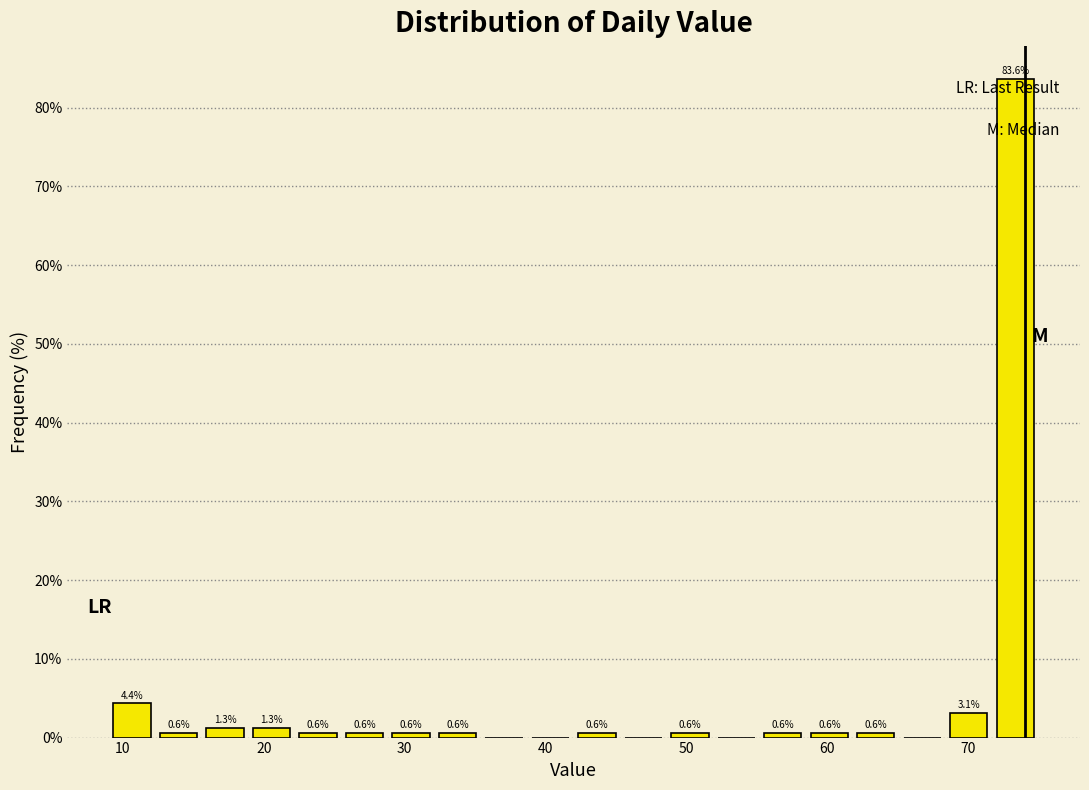

Around what value on the x-axis is the tallest bar? Give the approximate position of its centre, as read against the axis.

73